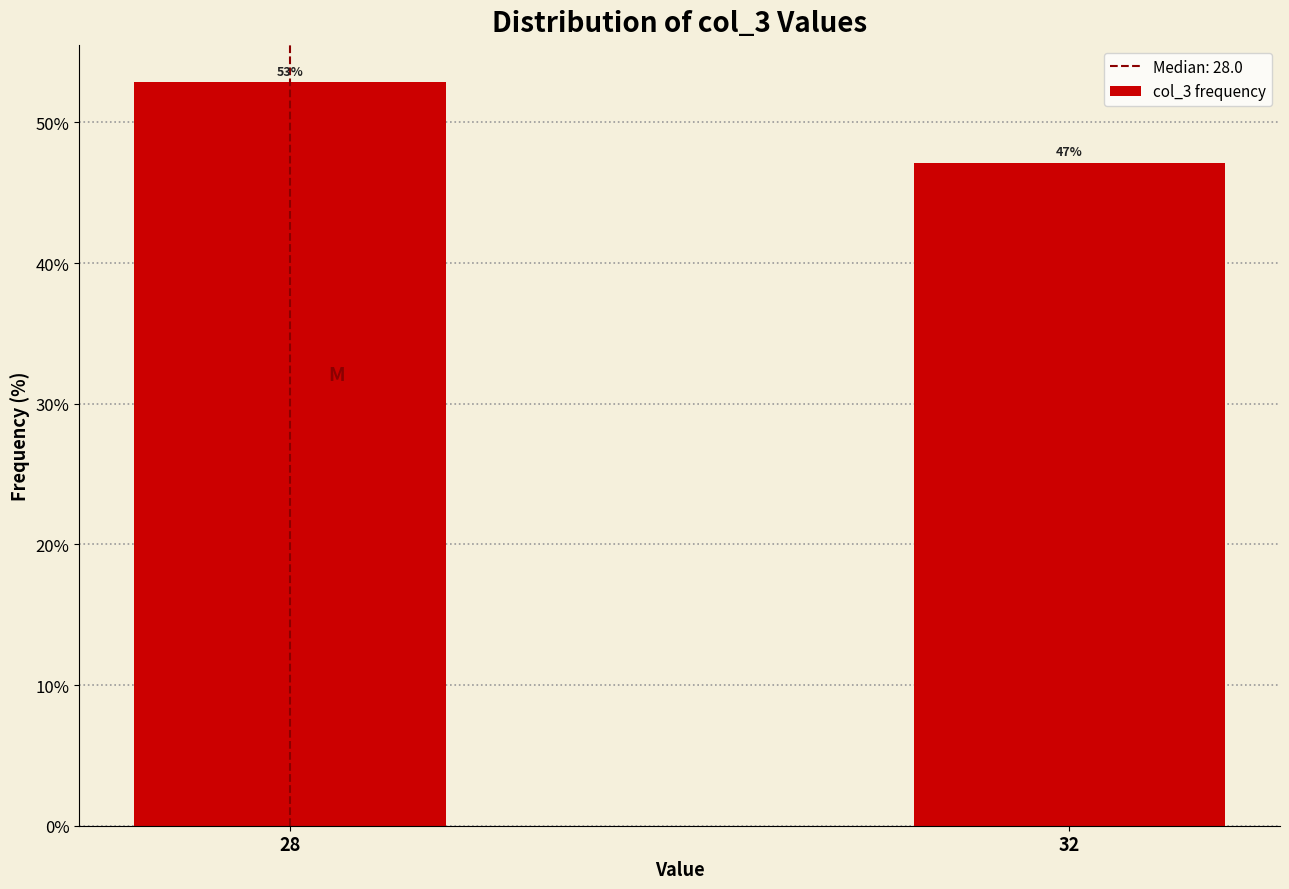

What is the value of the 1st bar from the left?

52.9